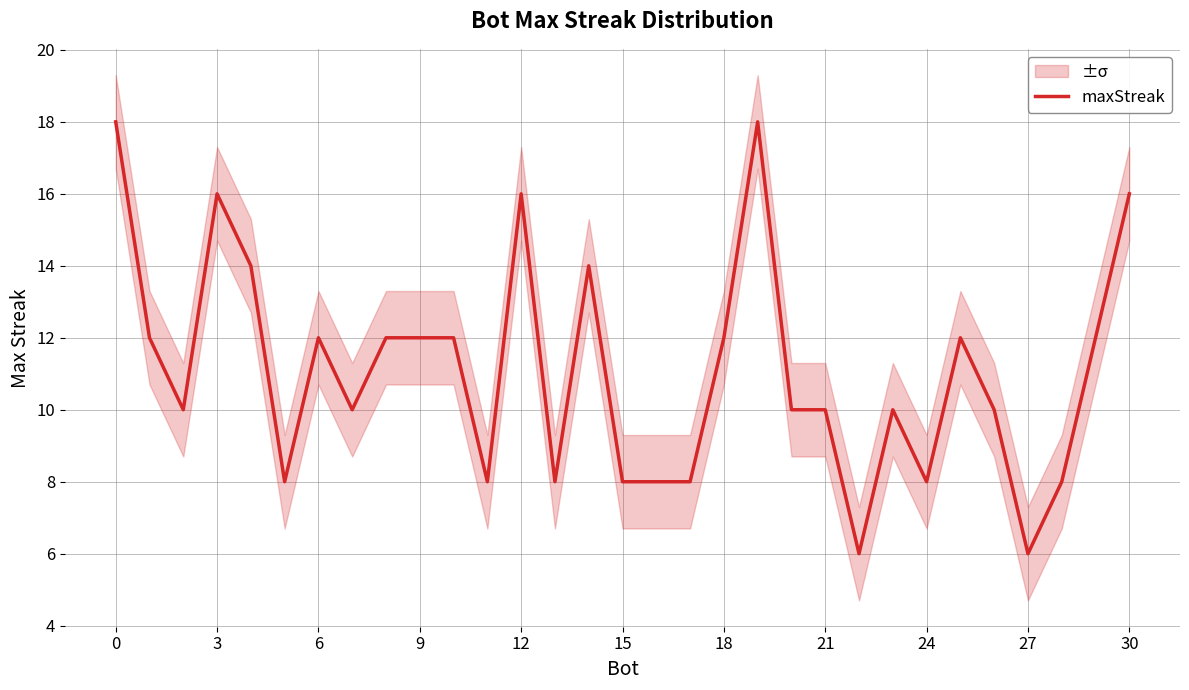

How many values exceed 10?

15